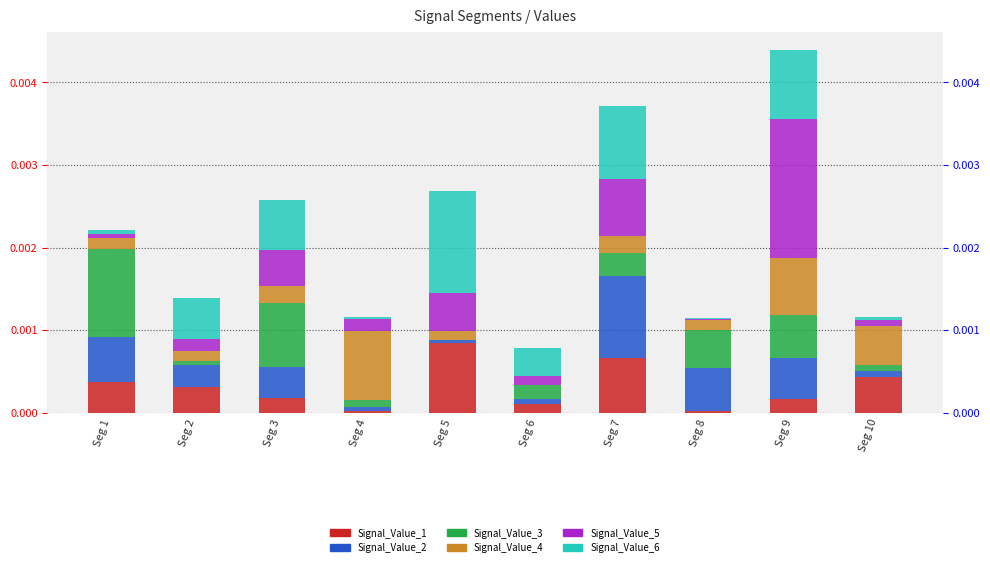

How many bars are there in each group?

6